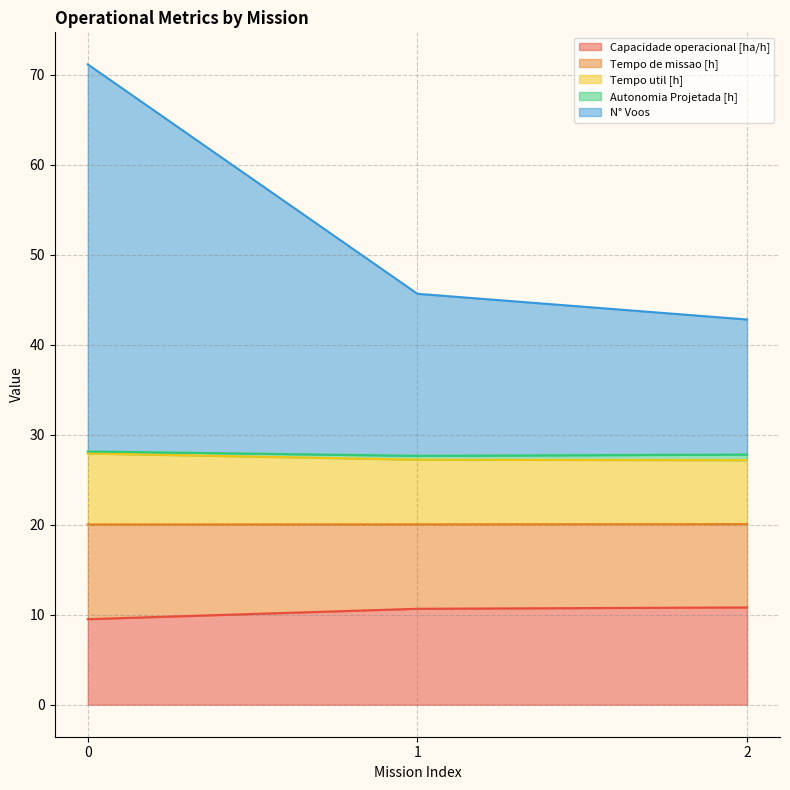

What is the highest value of the Capacidade operacional [ha/h] series?

10.8